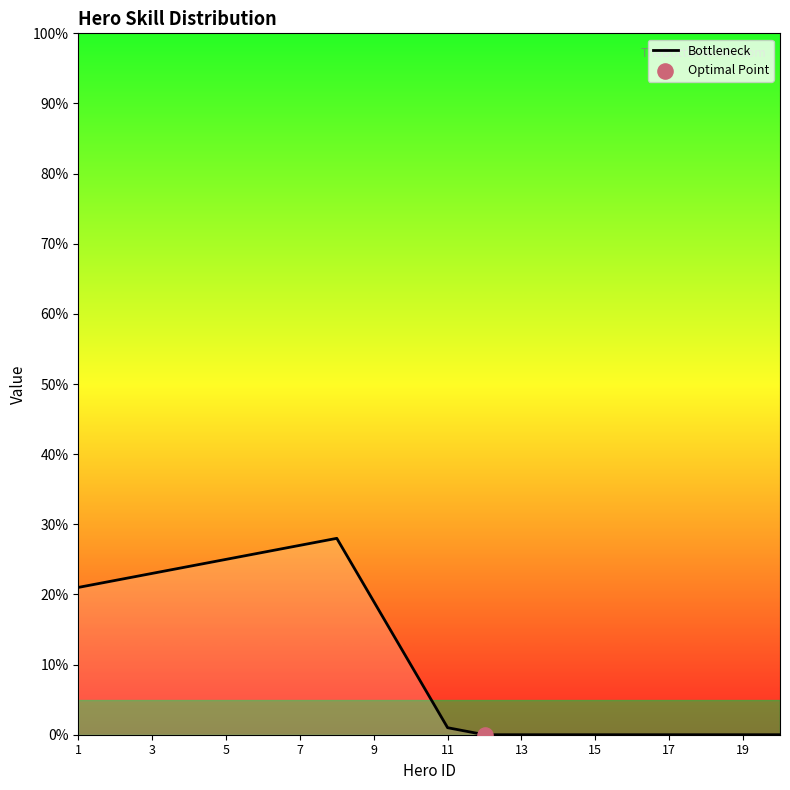

What is the maximum value shown in the chart?

28.0